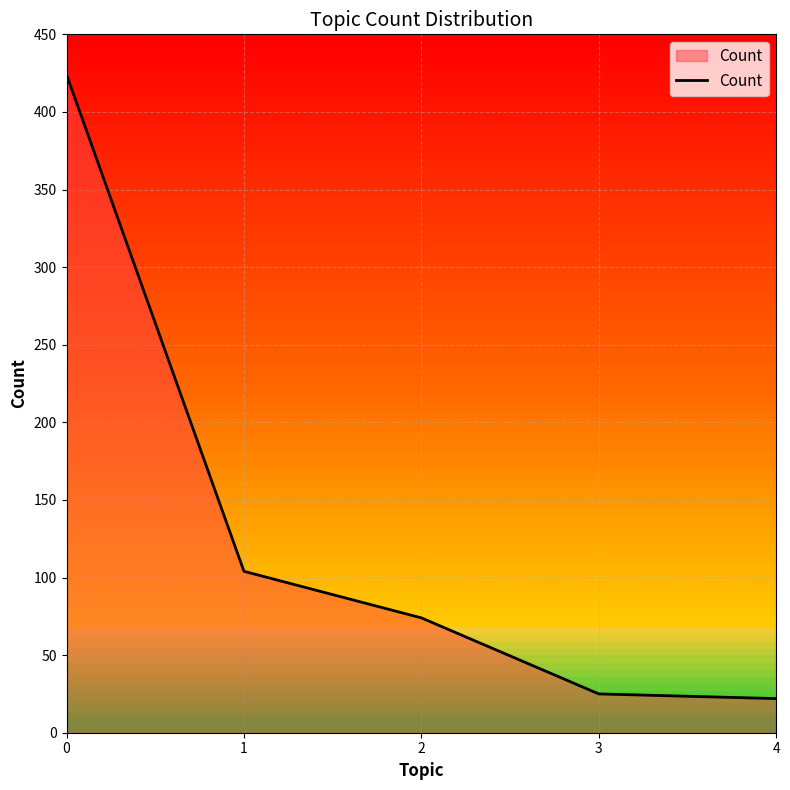

Which has a higher value, 1 or 3?

1